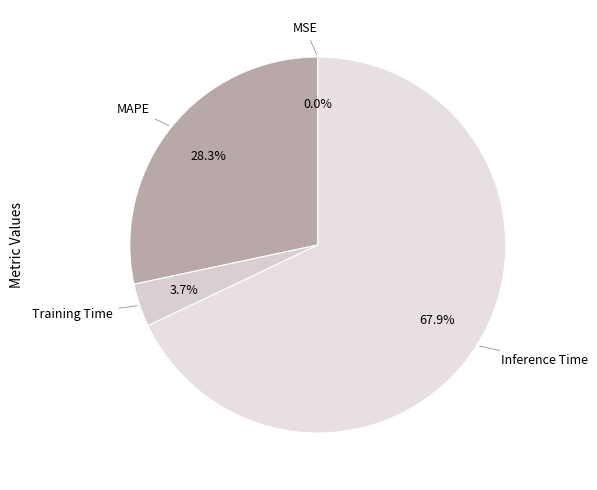

To the nearest percent, what is the average slice percentage?

25%